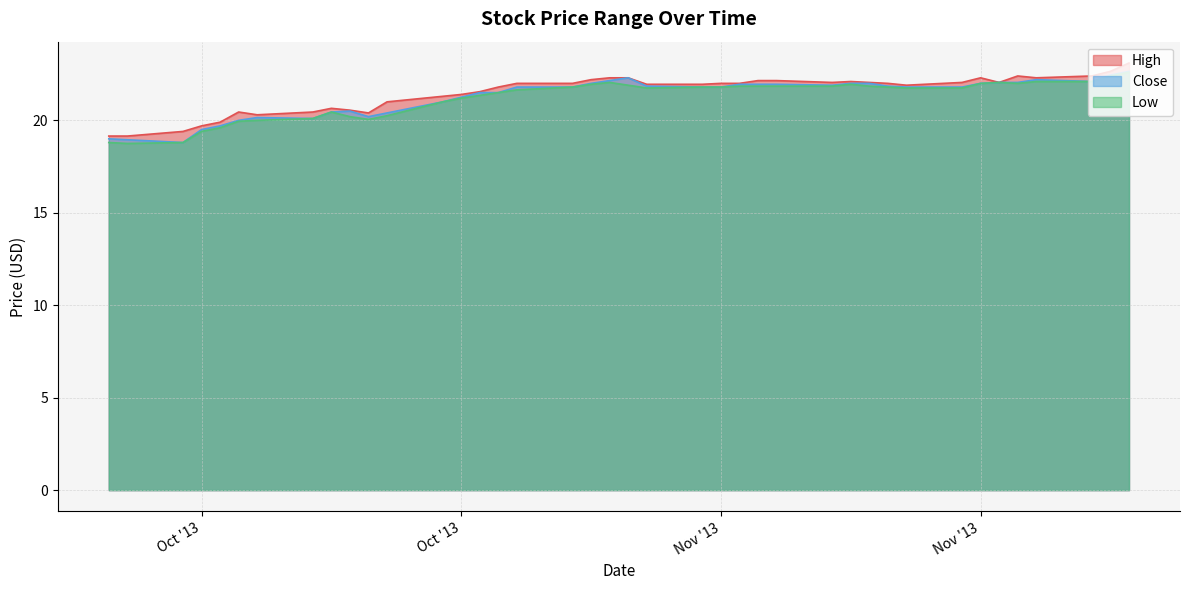

At how many categories does at least one series exceed 19?

40